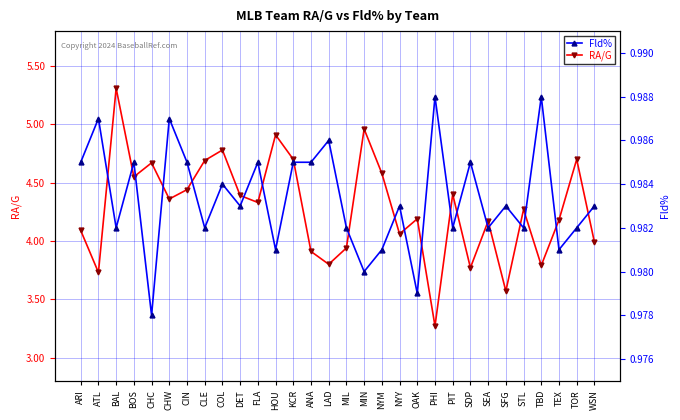

What is the label of the 21st point from the right?

DET